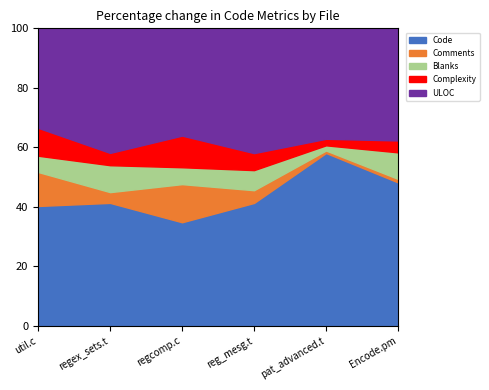

What is the total value across all series at util.c?

100.0